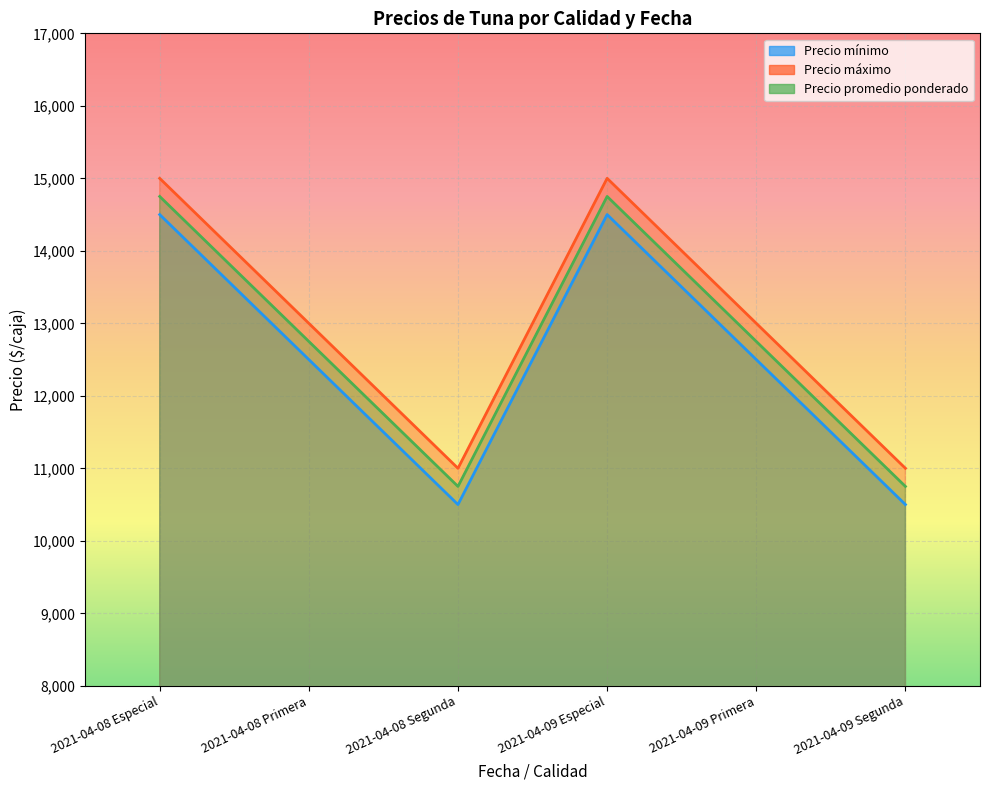

What value does the Precio máximo series have at 2021-04-08 Primera, to the nearest 50?

13000